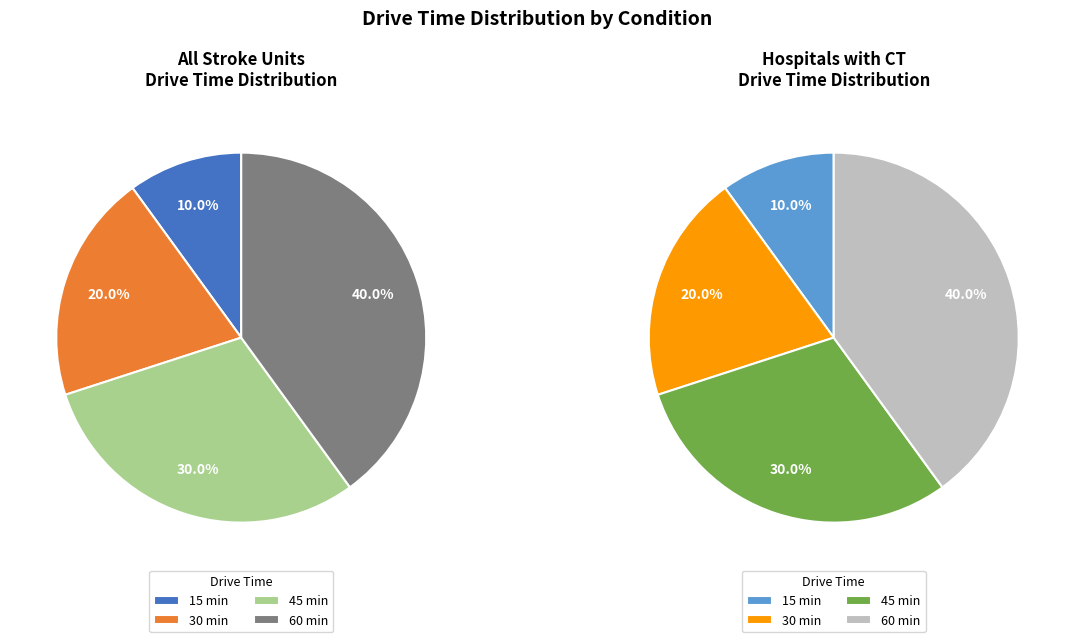

Which series changed the most between 15 min and 60 min?

All Stroke Units